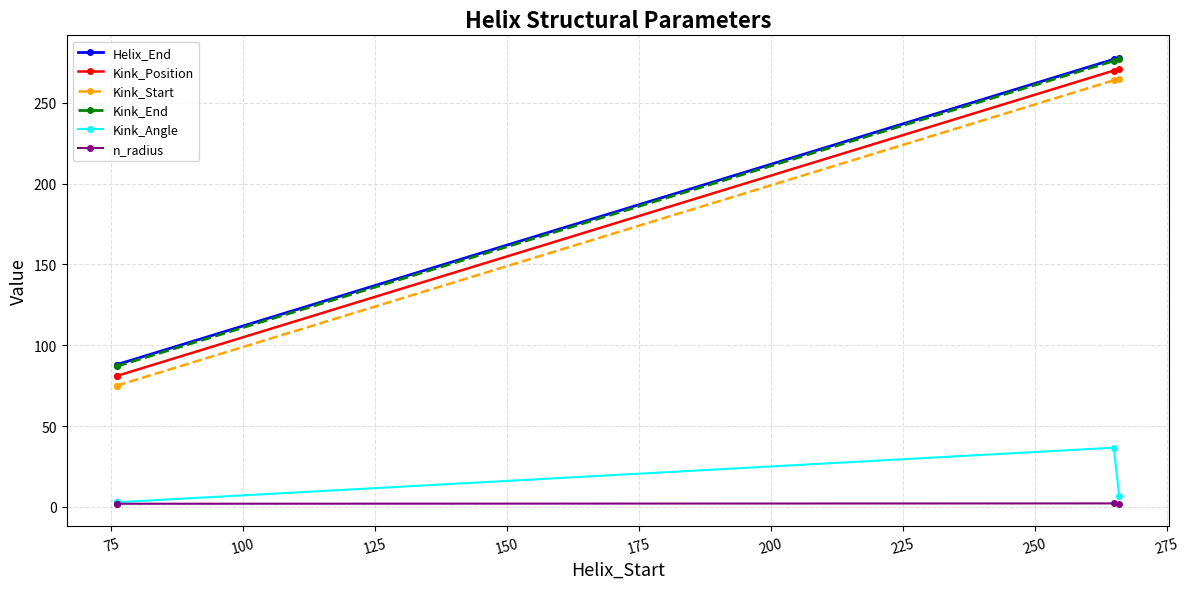

What is the greatest value displayed?

278.0